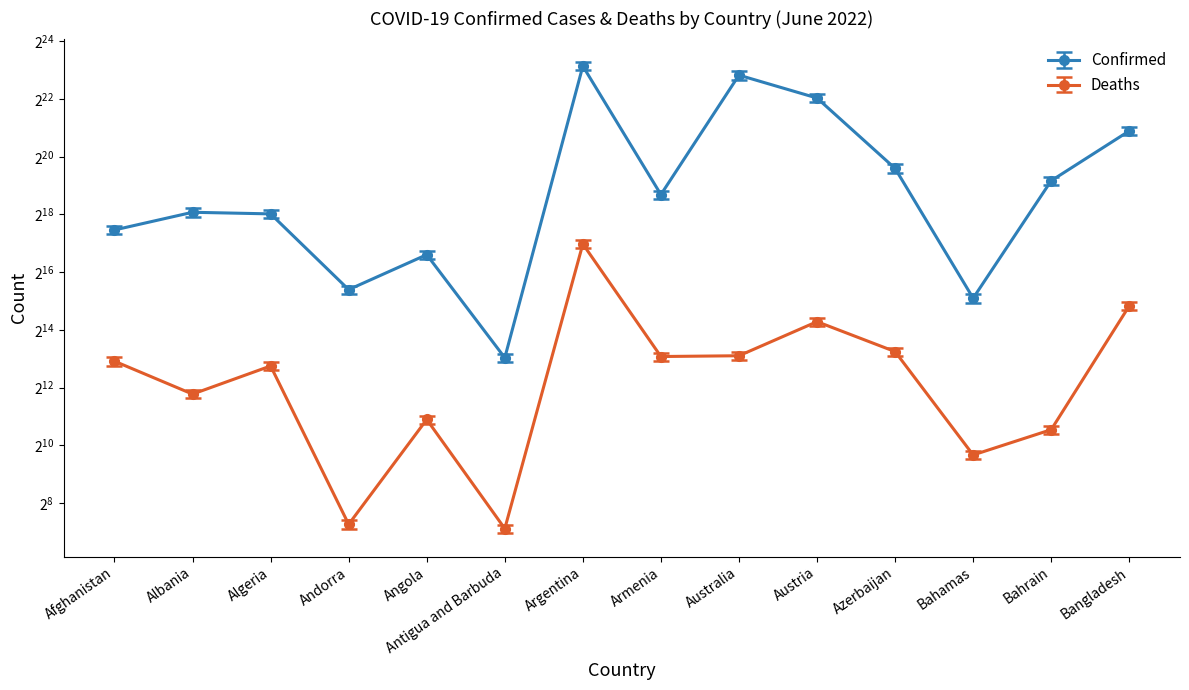

Which has a higher value, Austria or Andorra?

Austria